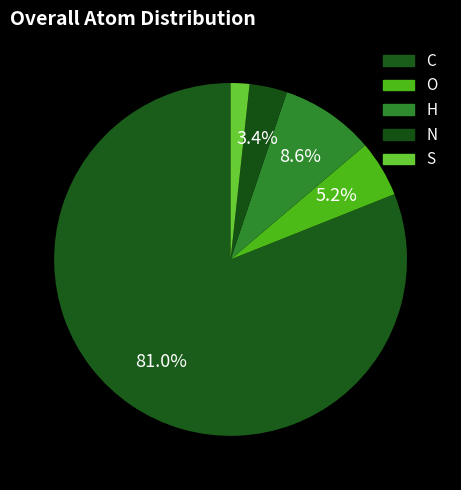

What percentage do O and C together represent?

86.2%